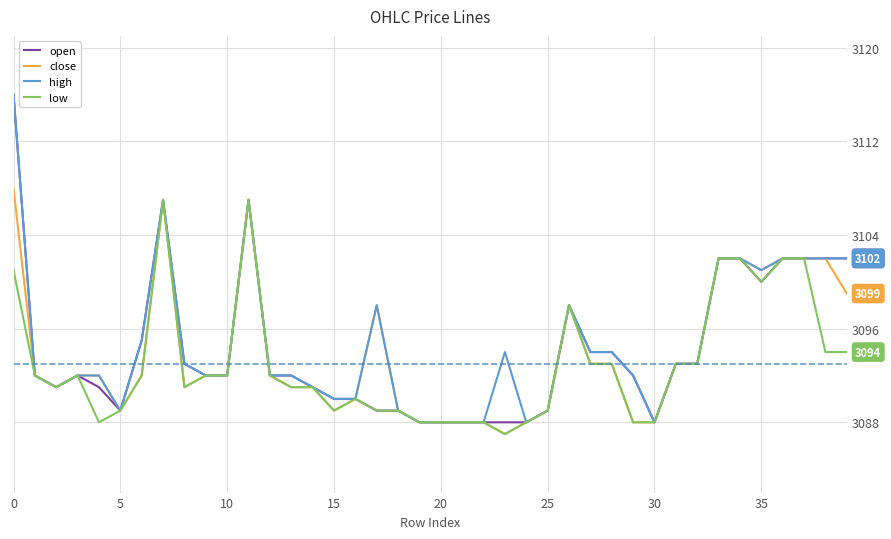

What is the smallest value displayed?

3087